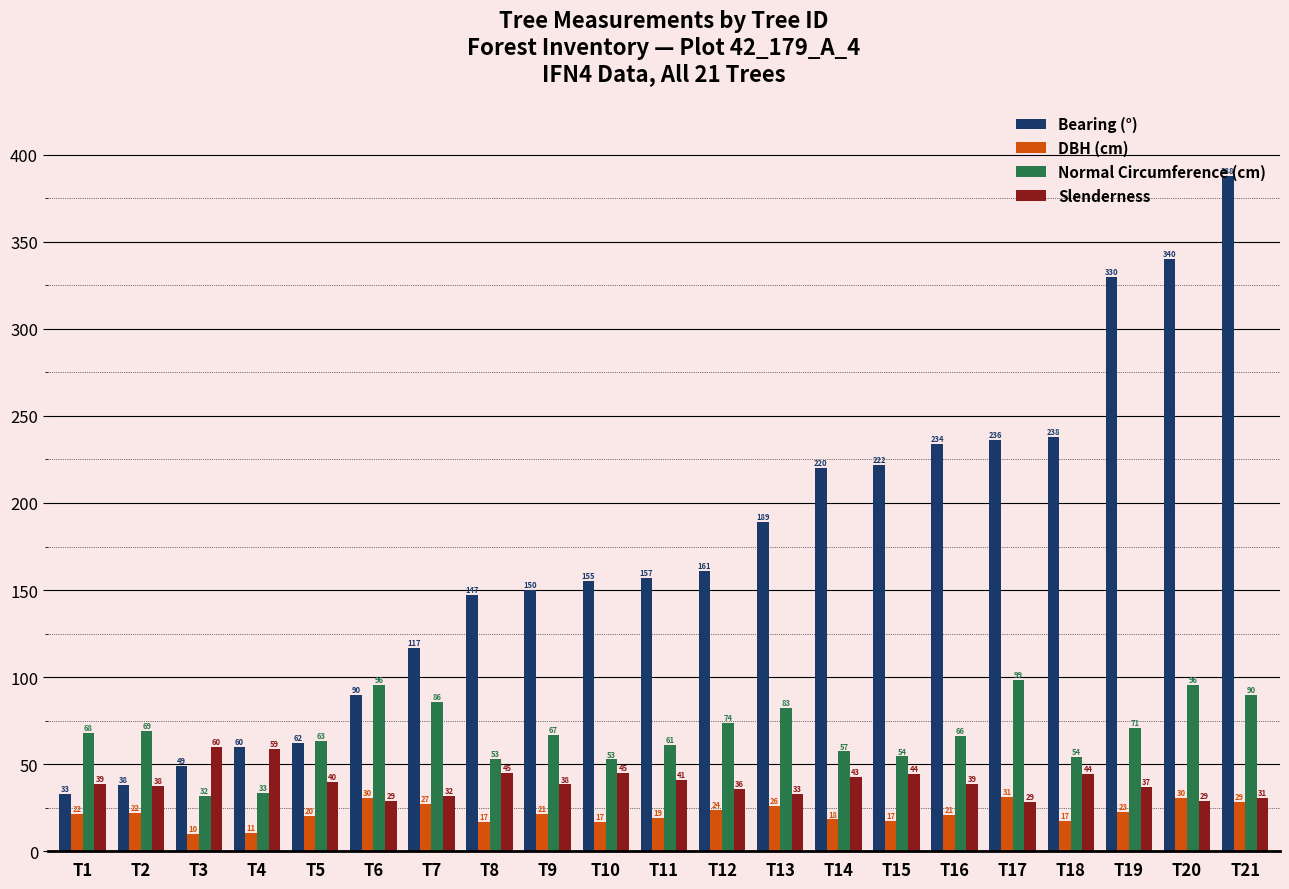

Which series has the largest range (max minus min)?

Bearing (°)